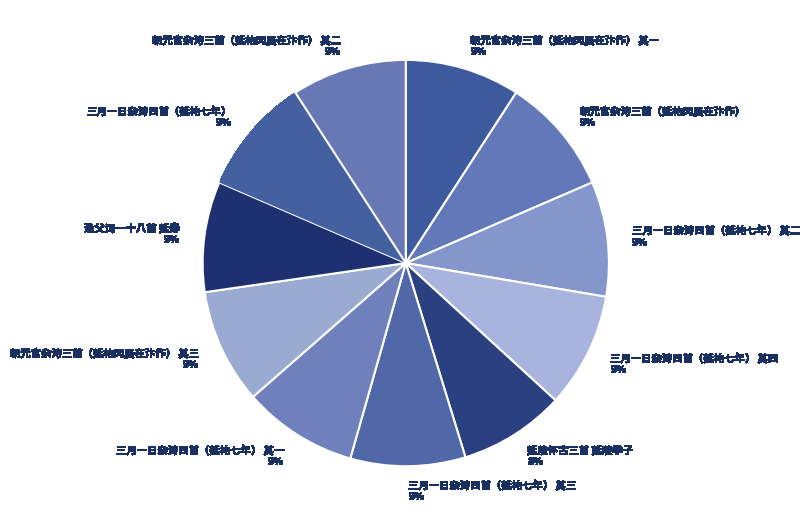

What percentage is the 三月一日杂诗四首（延祐七年） 其四 9% slice, to the nearest percent?

9%